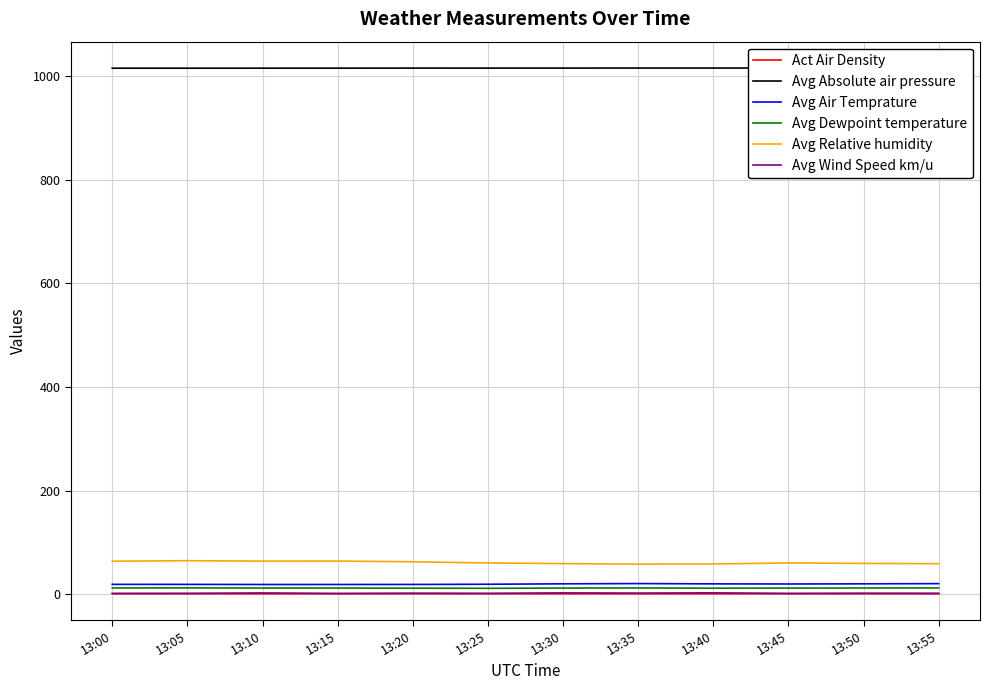

The Avg Absolute air pressure series shows 1782.5 at 13:45. True or false?

False